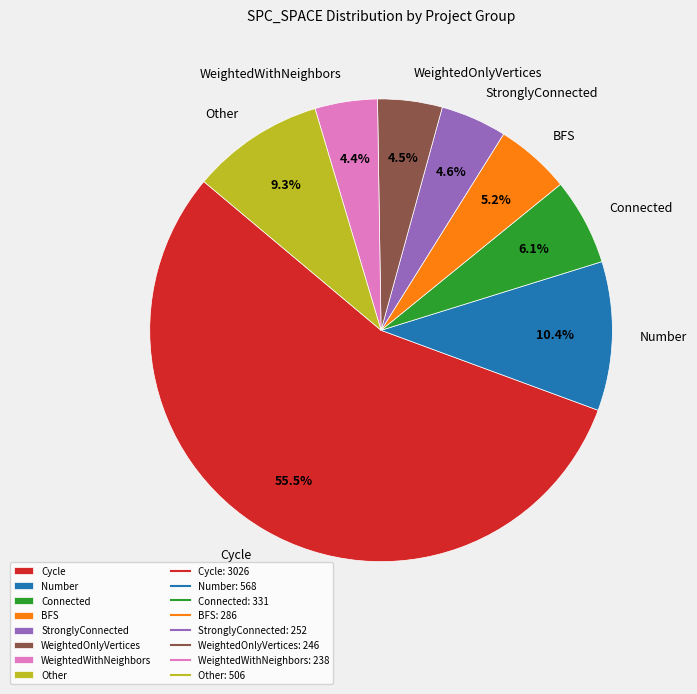

Count the number of slices in the pie.

8